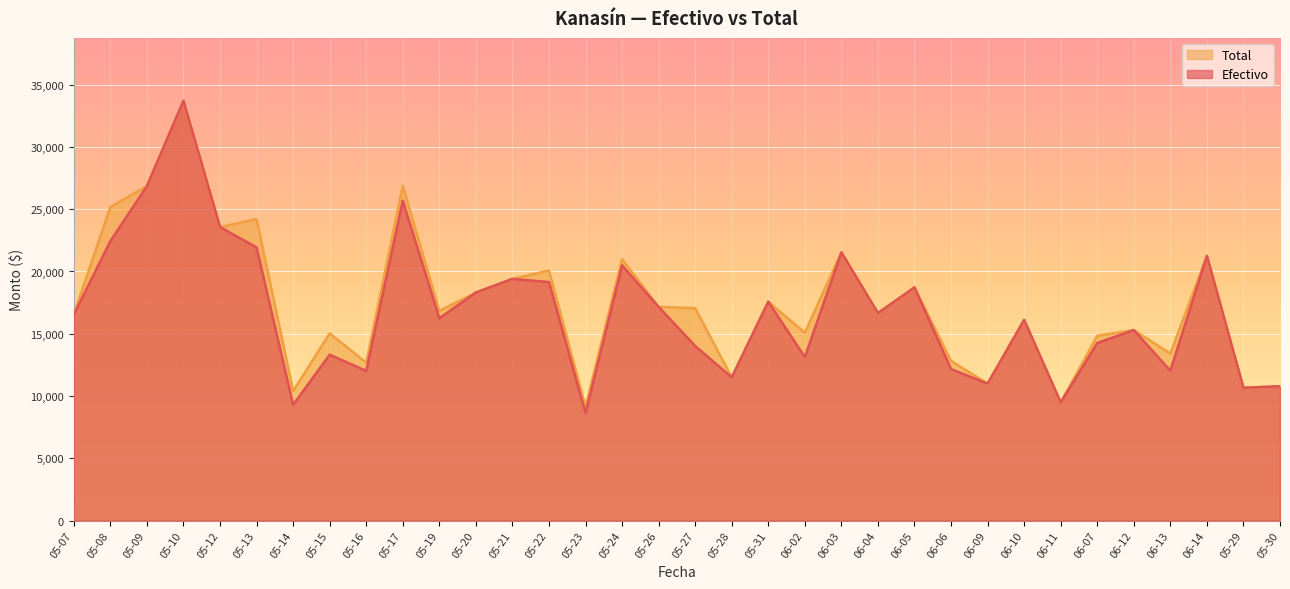

Where does the Efectivo series first go above 16545?

05-07